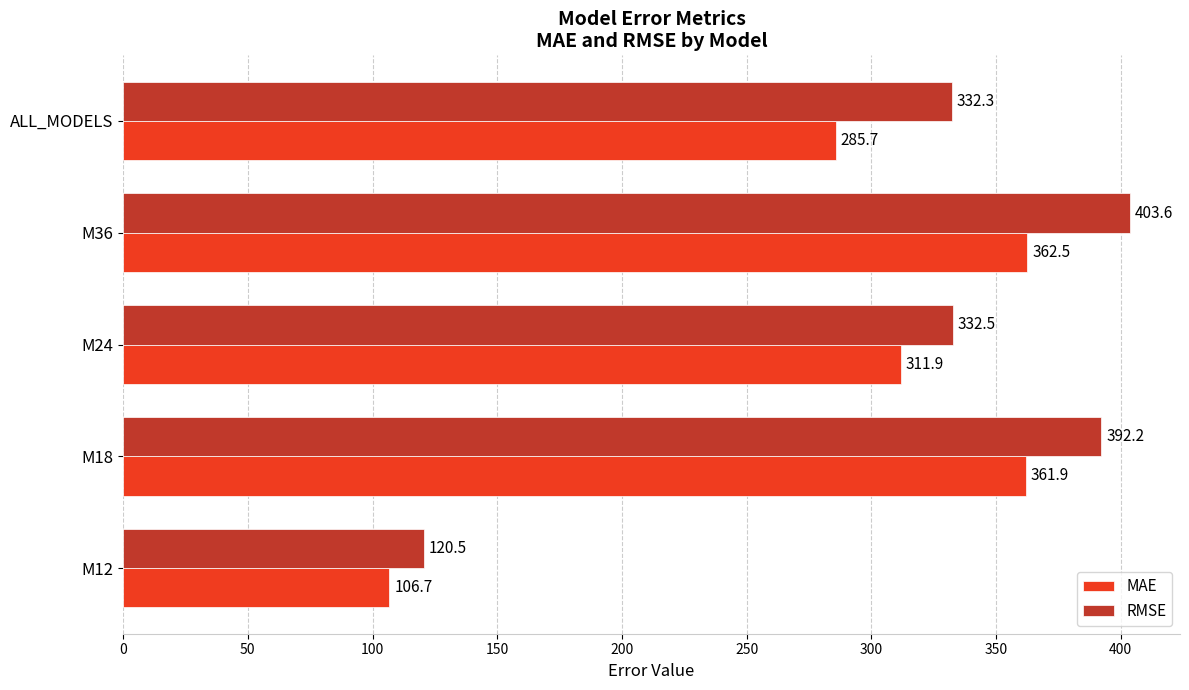

How many categories are shown in the chart?

5